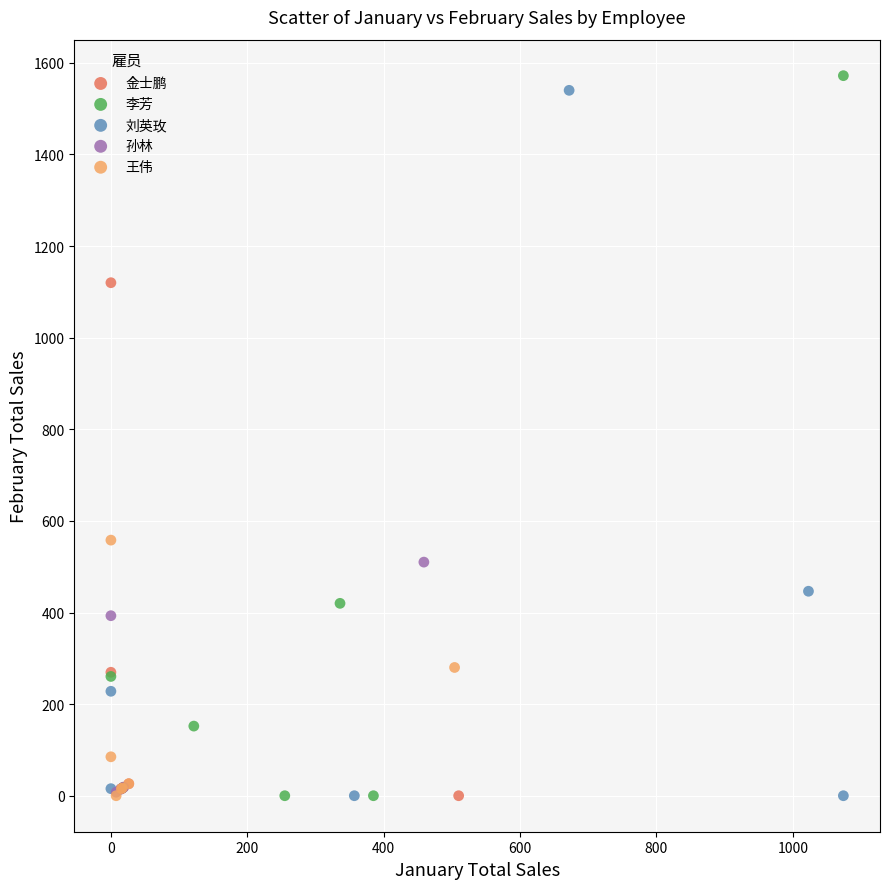

What are all the series names shown in the legend?

金士鹏, 李芳, 刘英玫, 孙林, 王伟